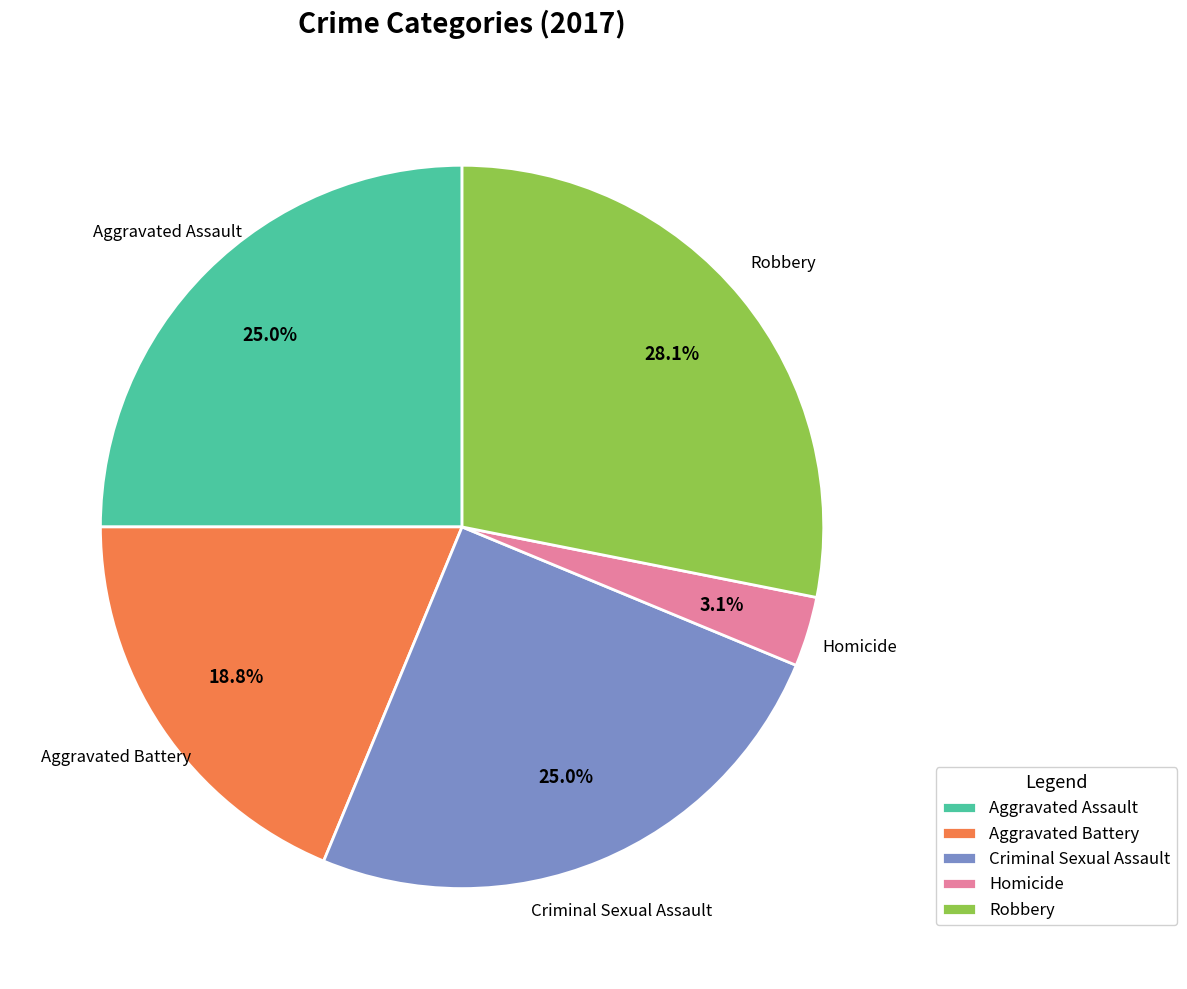

To the nearest percent, what percentage of the pie is Homicide?

3%